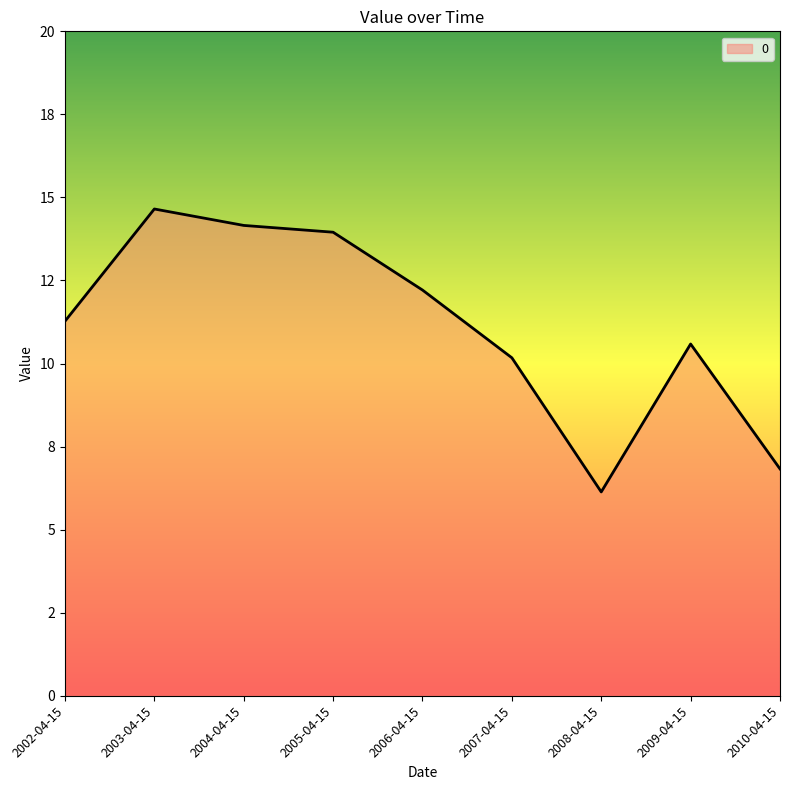

Does the chart display data point markers on the line(s)?

No